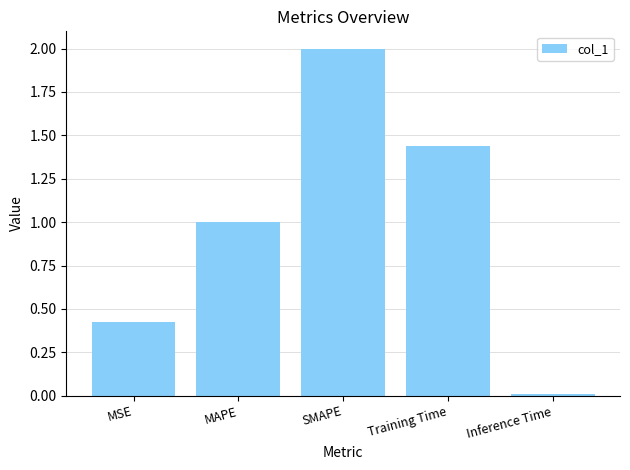

Which category has the highest value across all series?

SMAPE